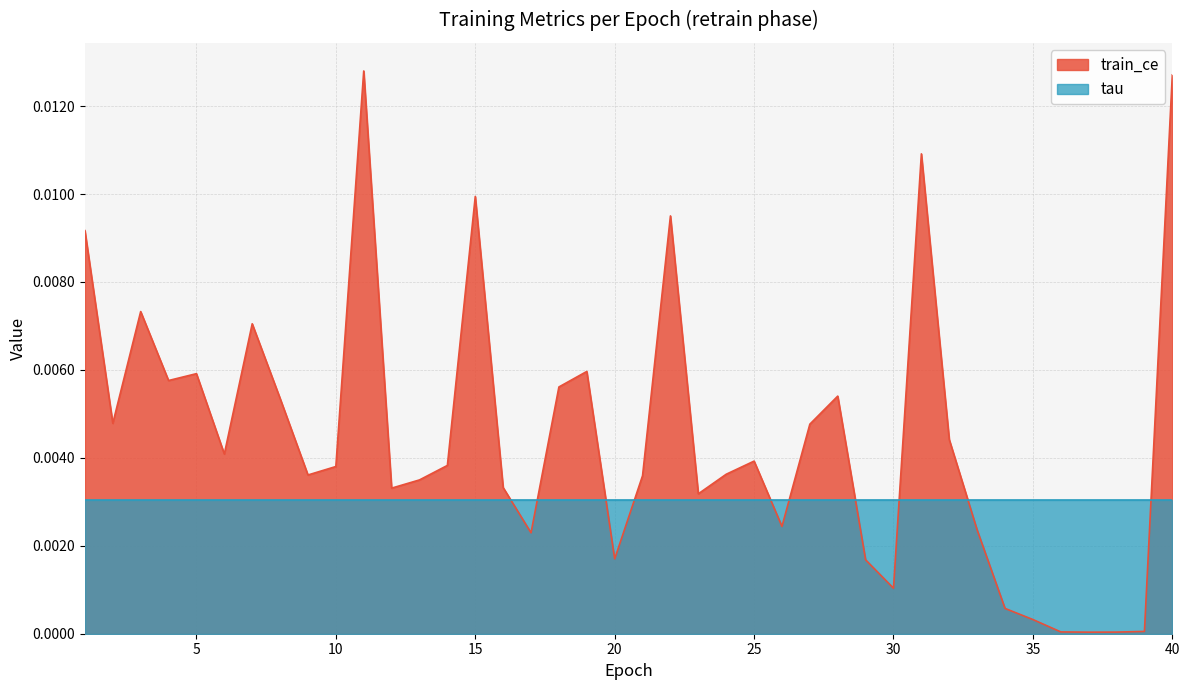

How many lines are shown in the chart?

2